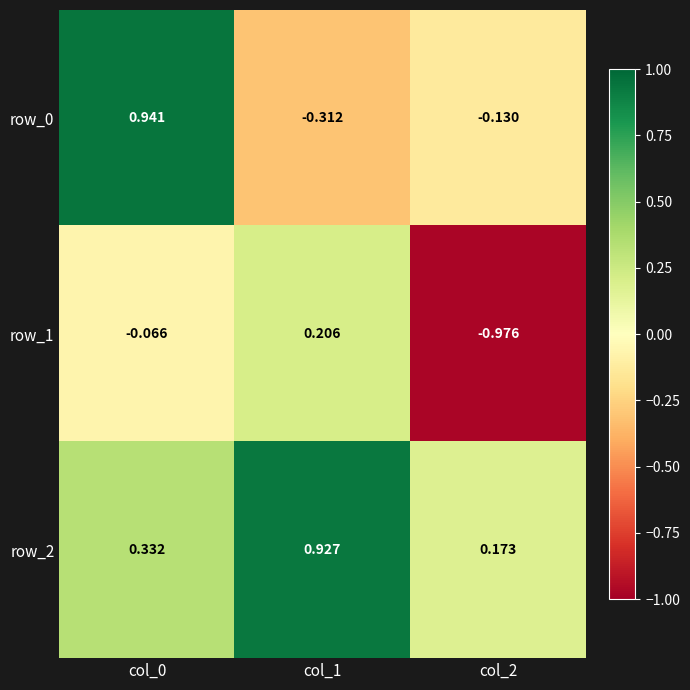

Is the value of row_0 at col_2 greater than the value of row_2 at col_1?

No